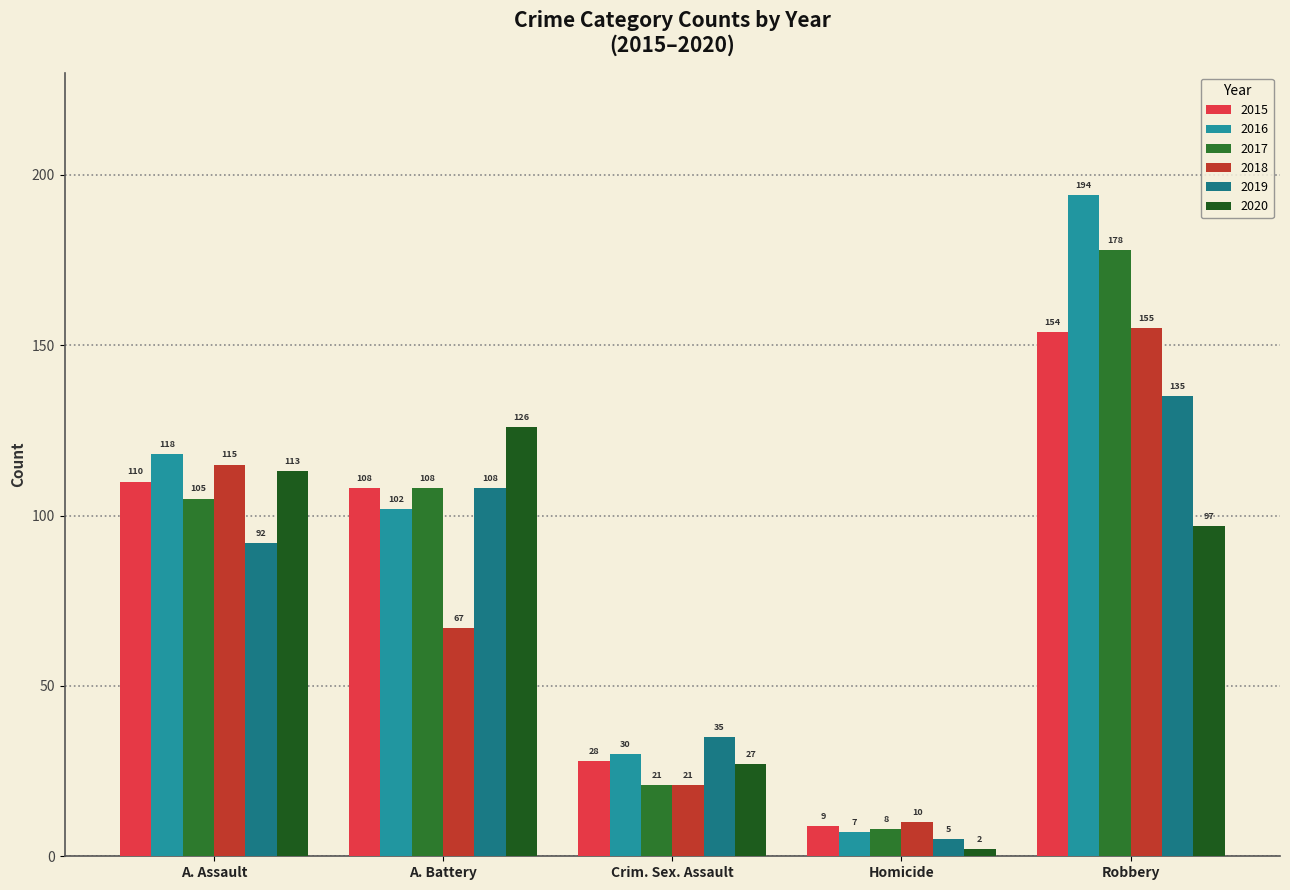

What is the spread (max minus min) of values at Homicide?

8